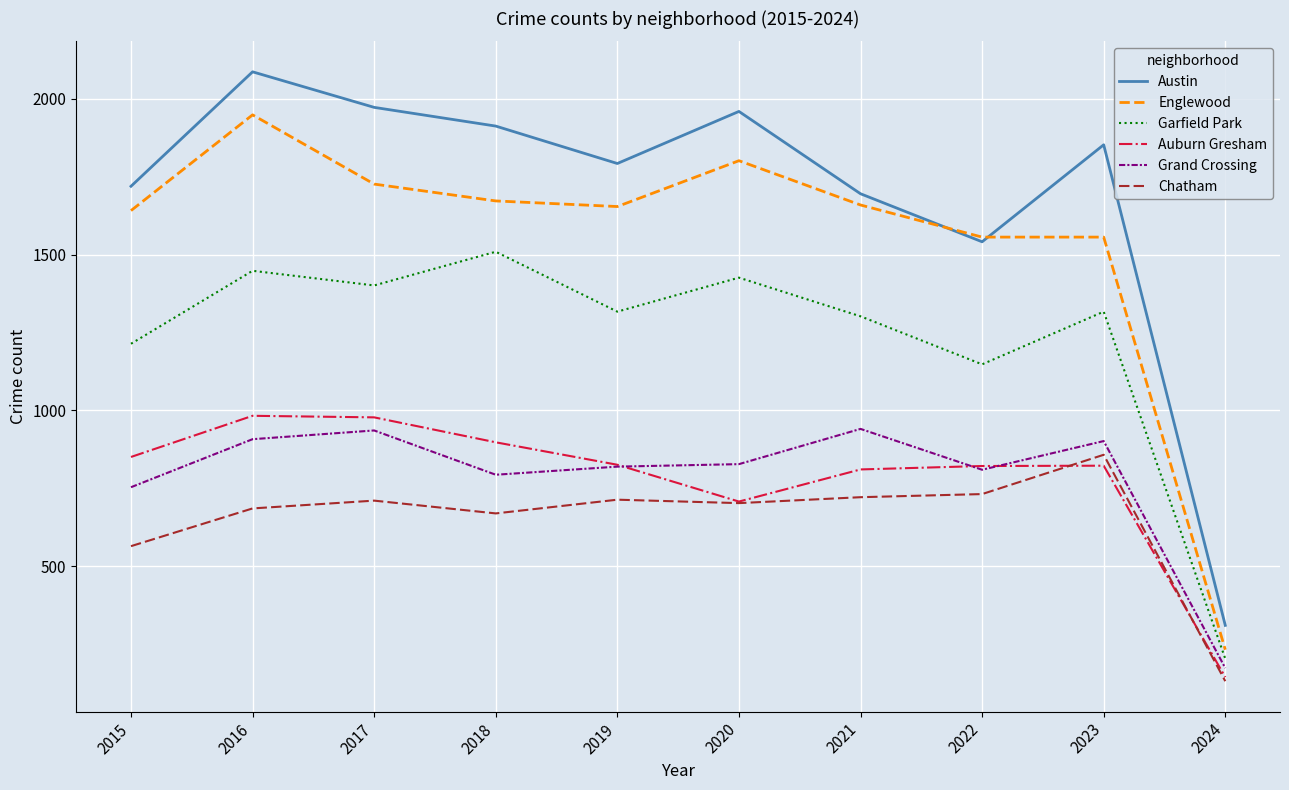

What is the lowest value of the Austin series?

311